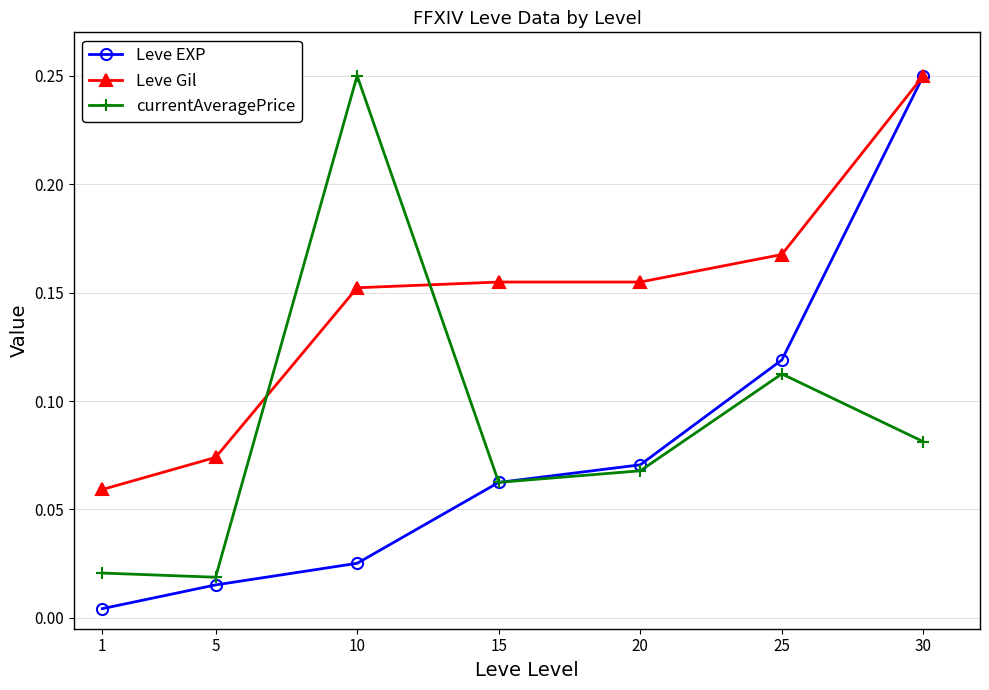

What are all the series names shown in the legend?

Leve EXP, Leve Gil, currentAveragePrice